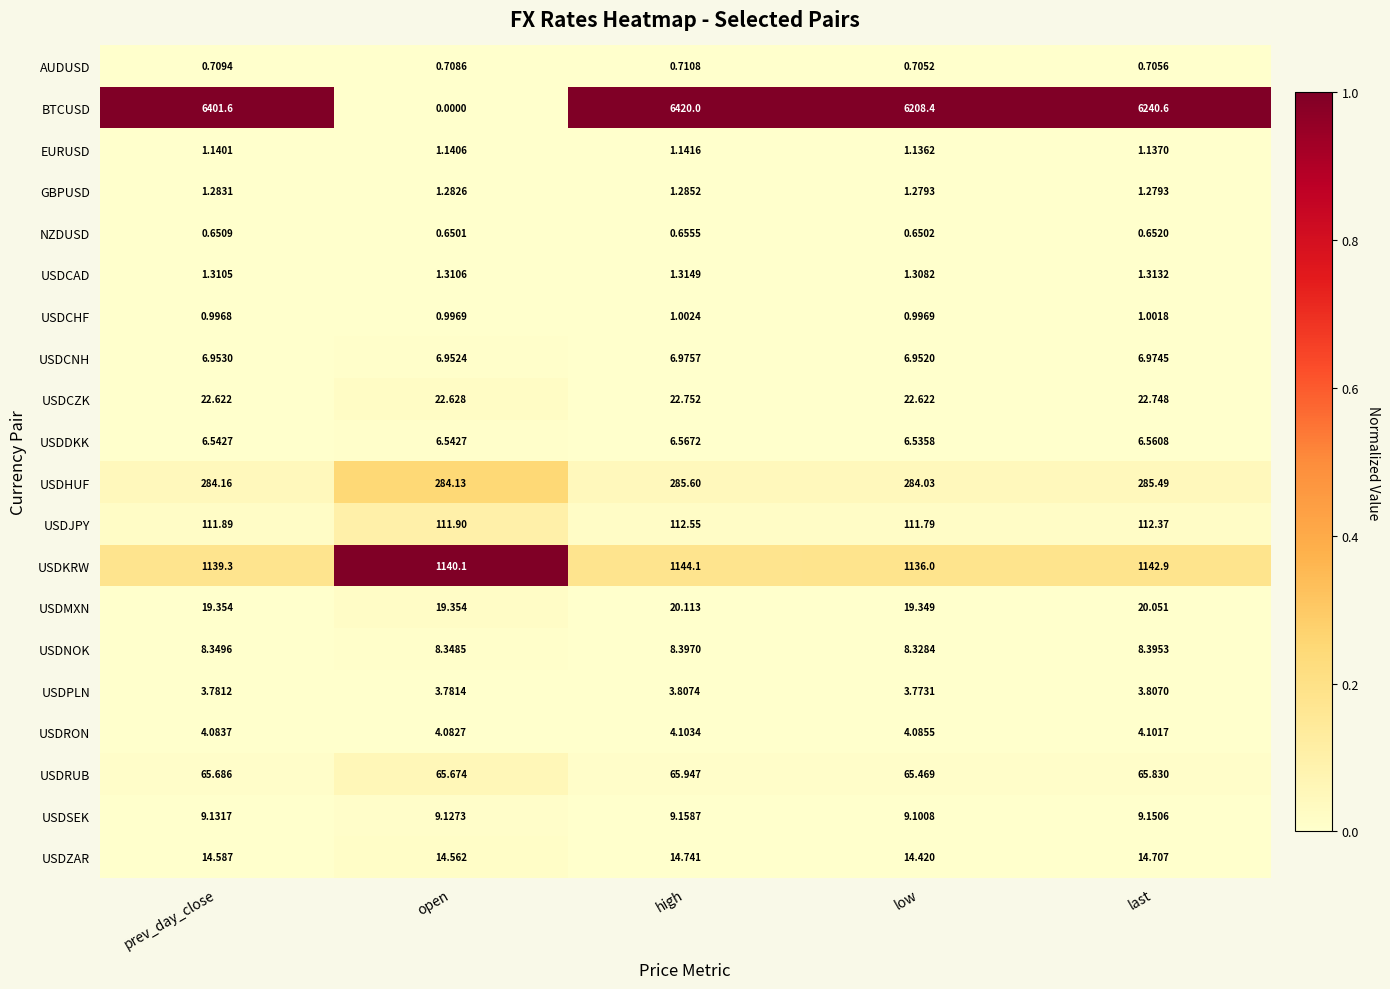

At prev_day_close, list the series in order from largest to smallest.

BTCUSD, USDKRW, USDHUF, USDJPY, USDRUB, USDCZK, USDMXN, USDZAR, USDSEK, USDNOK, USDCNH, USDDKK, USDRON, USDPLN, USDCAD, GBPUSD, EURUSD, USDCHF, AUDUSD, NZDUSD